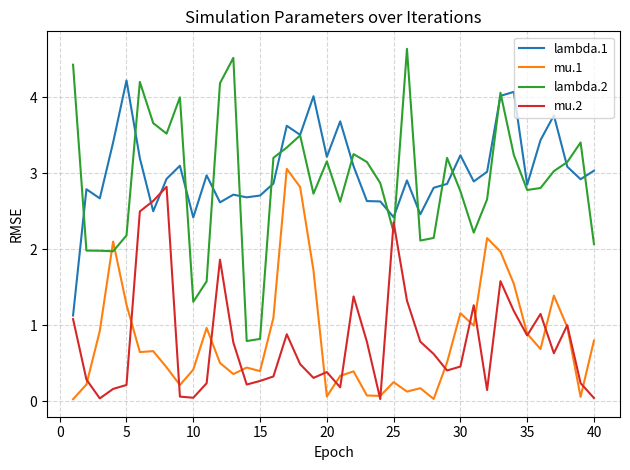

True or false: lambda.1 has more than 0 interior local peaks.

True